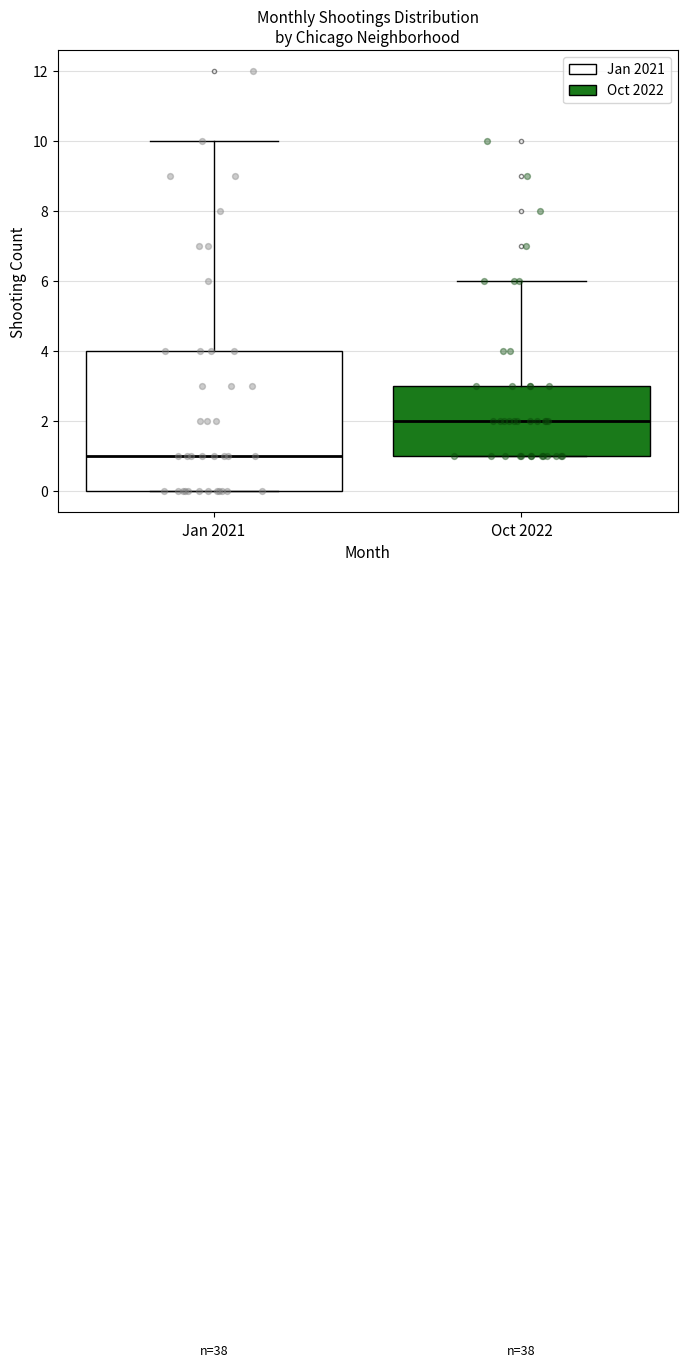

Where does the median line of the box for Oct 2022 sit on the y-axis? The values are not printed on the chart, so give them approximately, as read against the axis.

2